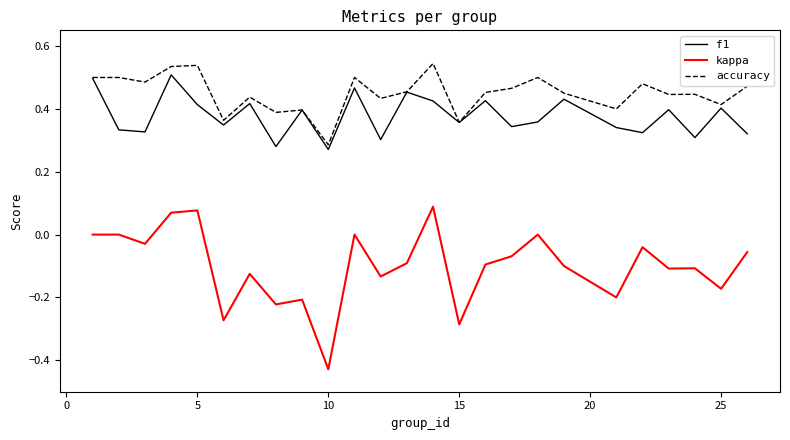

Which series has the widest spread of values?

kappa